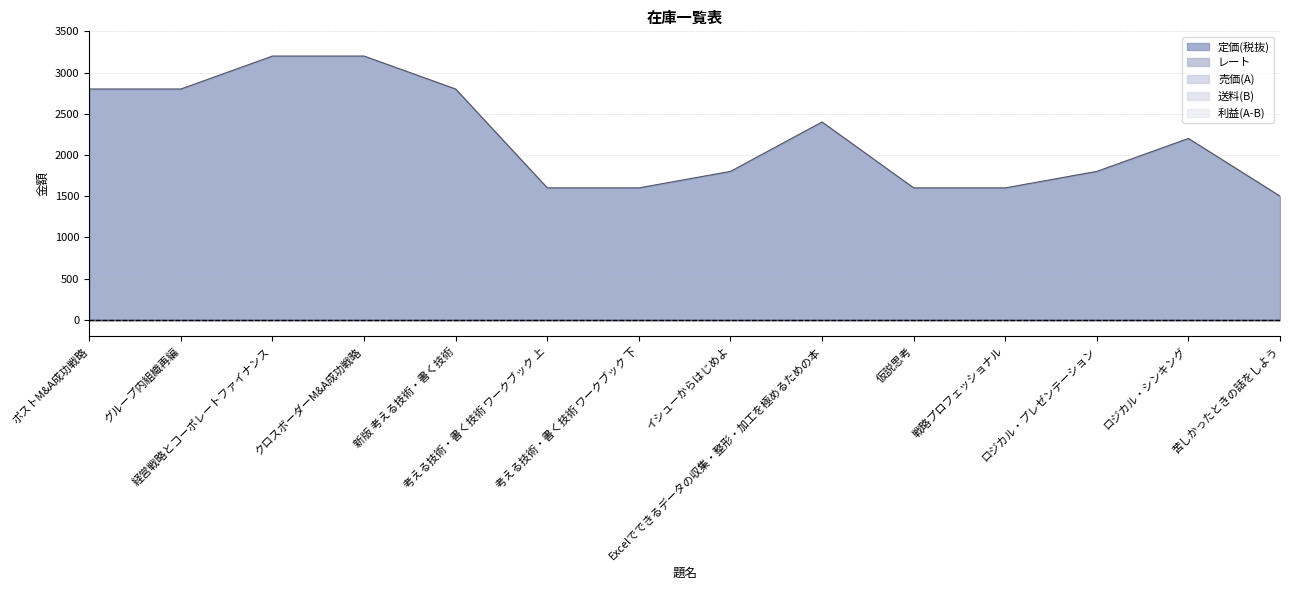

Reading left to right, transcribe all the data shown in this chart.

定価(税抜): ポストM&A成功戦略=2800	グループ内組織再編=2800	経営戦略とコーポレートファイナンス=3200	クロスボーダーM&A成功戦略=3200	新版 考える技術・書く技術=2800	考える技術・書く技術 ワークブック 上=1600	考える技術・書く技術 ワークブック 下=1600	イシューからはじめよ=1800	Excelでできるデータの収集・整形・加工を極めるための本=2400	仮説思考=1600	戦略プロフェッショナル=1600	ロジカル・プレゼンテーション=1800	ロジカル・シンキング=2200	苦しかったときの話をしよう=1500
レート: ポストM&A成功戦略=0	グループ内組織再編=0	経営戦略とコーポレートファイナンス=0	クロスボーダーM&A成功戦略=0	新版 考える技術・書く技術=0	考える技術・書く技術 ワークブック 上=0	考える技術・書く技術 ワークブック 下=0	イシューからはじめよ=0	Excelでできるデータの収集・整形・加工を極めるための本=0	仮説思考=0	戦略プロフェッショナル=0	ロジカル・プレゼンテーション=0	ロジカル・シンキング=0	苦しかったときの話をしよう=0
売価(A): ポストM&A成功戦略=0	グループ内組織再編=0	経営戦略とコーポレートファイナンス=0	クロスボーダーM&A成功戦略=0	新版 考える技術・書く技術=0	考える技術・書く技術 ワークブック 上=0	考える技術・書く技術 ワークブック 下=0	イシューからはじめよ=0	Excelでできるデータの収集・整形・加工を極めるための本=0	仮説思考=0	戦略プロフェッショナル=0	ロジカル・プレゼンテーション=0	ロジカル・シンキング=0	苦しかったときの話をしよう=0
送料(B): ポストM&A成功戦略=0	グループ内組織再編=0	経営戦略とコーポレートファイナンス=0	クロスボーダーM&A成功戦略=0	新版 考える技術・書く技術=0	考える技術・書く技術 ワークブック 上=0	考える技術・書く技術 ワークブック 下=0	イシューからはじめよ=0	Excelでできるデータの収集・整形・加工を極めるための本=0	仮説思考=0	戦略プロフェッショナル=0	ロジカル・プレゼンテーション=0	ロジカル・シンキング=0	苦しかったときの話をしよう=0
利益(A-B): ポストM&A成功戦略=0	グループ内組織再編=0	経営戦略とコーポレートファイナンス=0	クロスボーダーM&A成功戦略=0	新版 考える技術・書く技術=0	考える技術・書く技術 ワークブック 上=0	考える技術・書く技術 ワークブック 下=0	イシューからはじめよ=0	Excelでできるデータの収集・整形・加工を極めるための本=0	仮説思考=0	戦略プロフェッショナル=0	ロジカル・プレゼンテーション=0	ロジカル・シンキング=0	苦しかったときの話をしよう=0